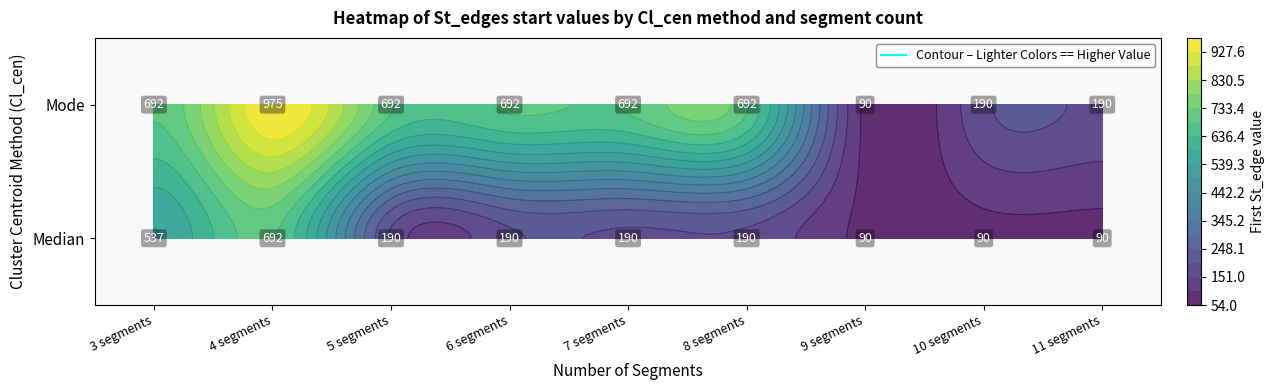

What is the sum of the Mode values at 10 segments and 9 segments?

280